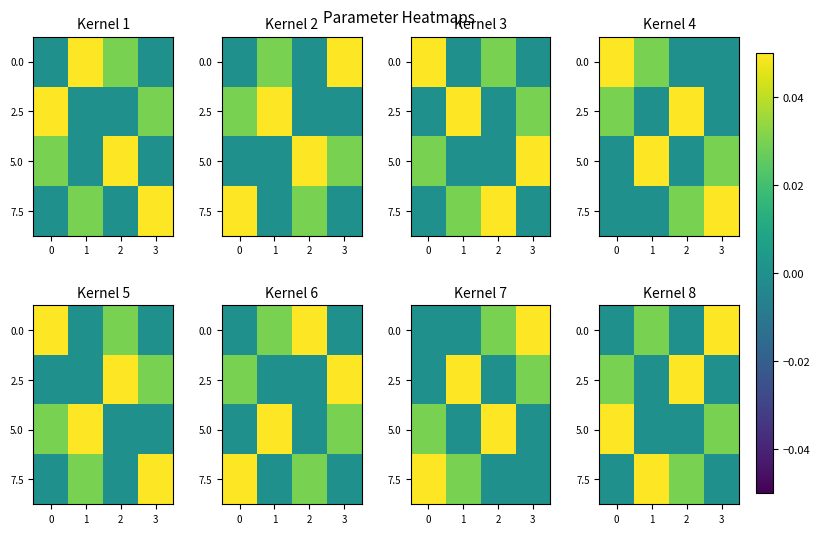

At which label does 0.0 reach its peak?

3